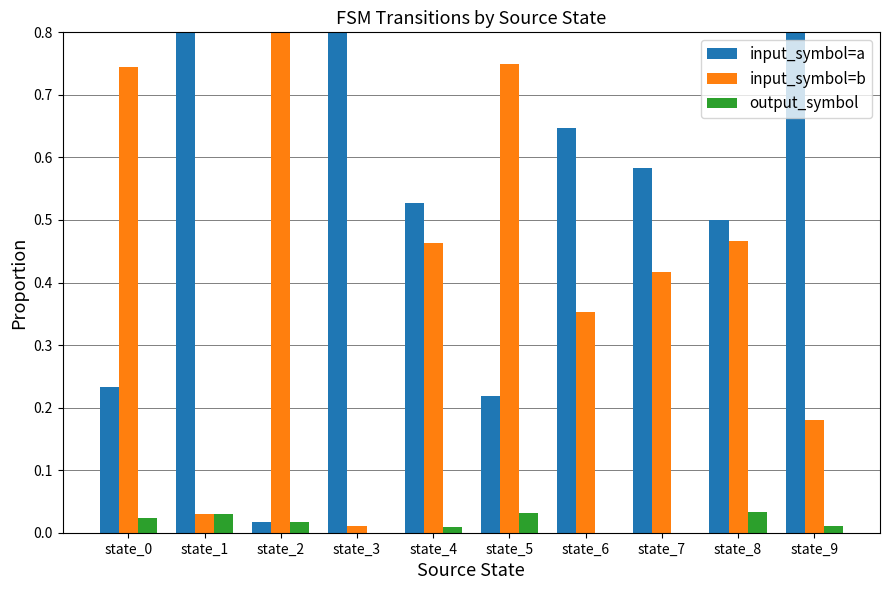

What is the spread (max minus min) of values at state_9?

0.8